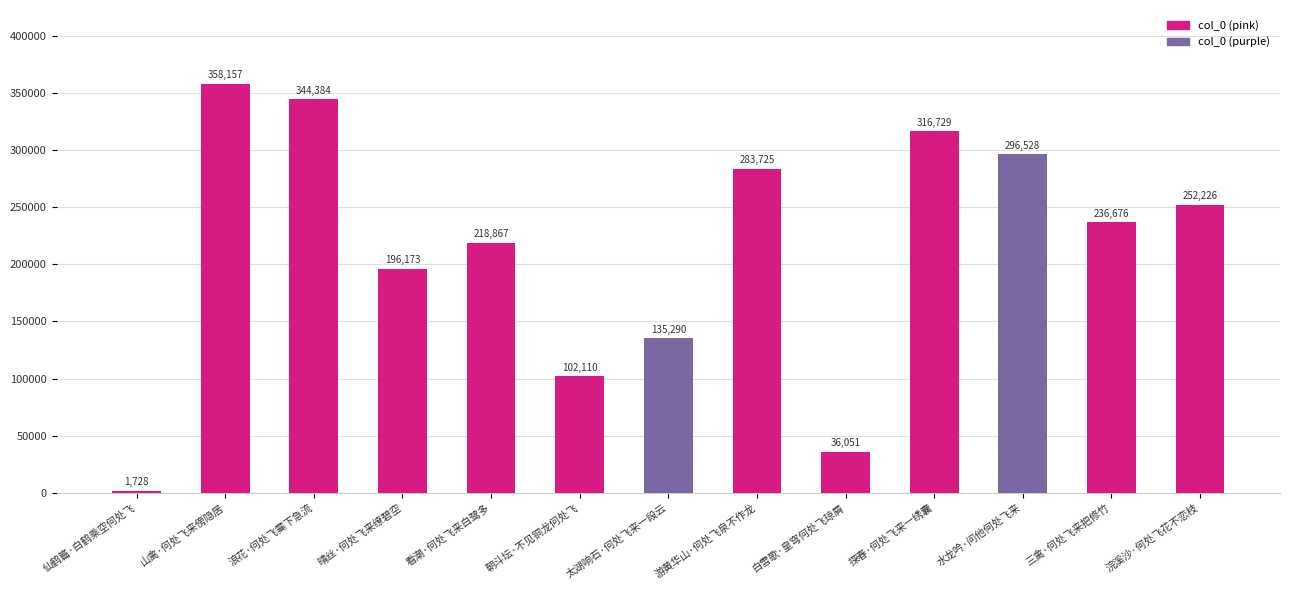

Reading left to right, what are all the values shown in this chart?

1728	358157	344384	196173	218867	102110	135290	283725	36051	316729	296528	236676	252226